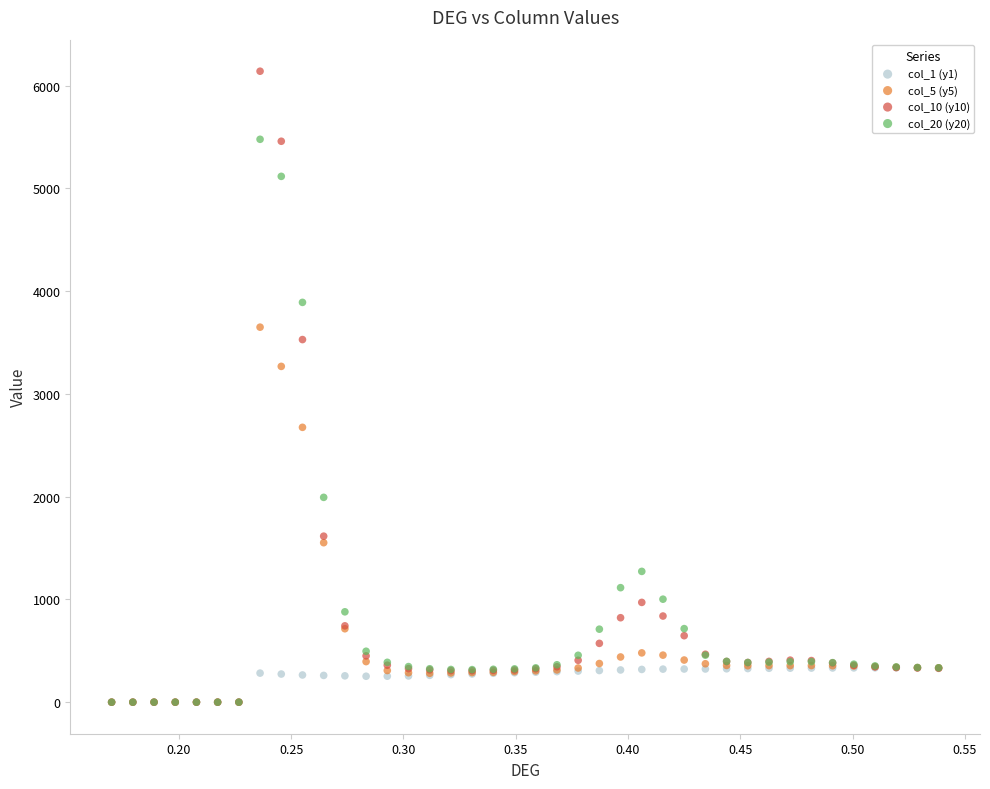

Which series has the widest spread of Y values?

col_10 (y10)